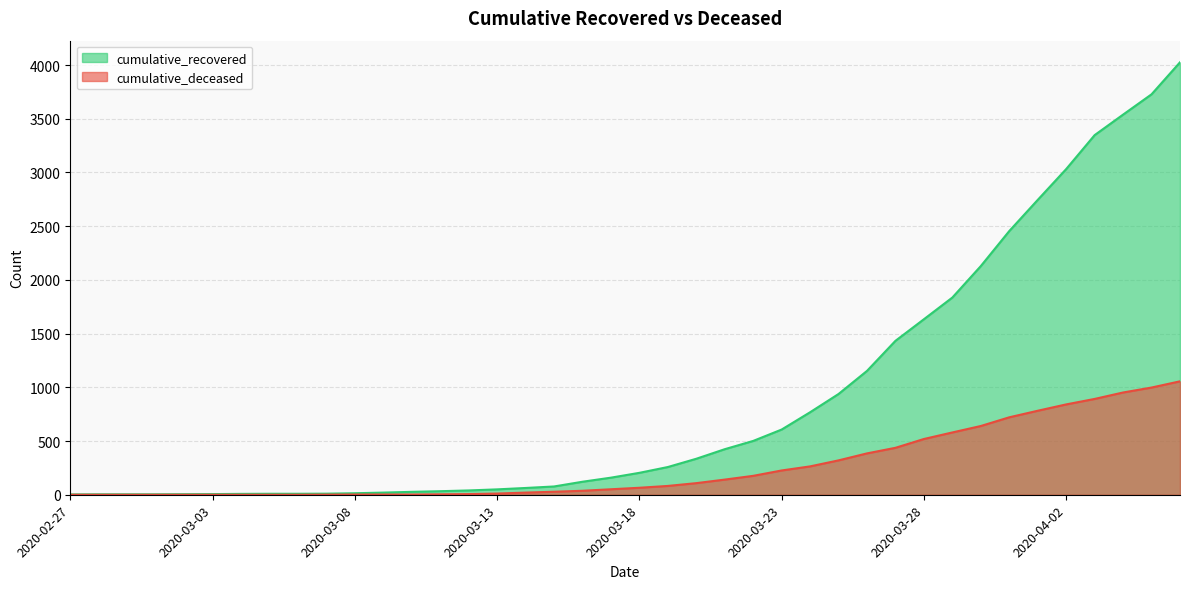

The value of cumulative_recovered at 2020-03-28 is 354. True or false?

False